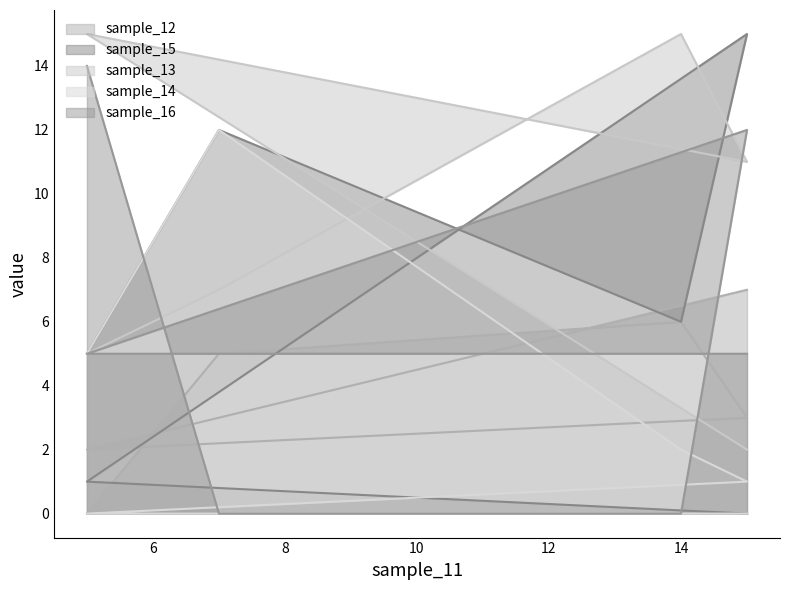

What is the value of the sample_15 point at the 2nd from the left?

12